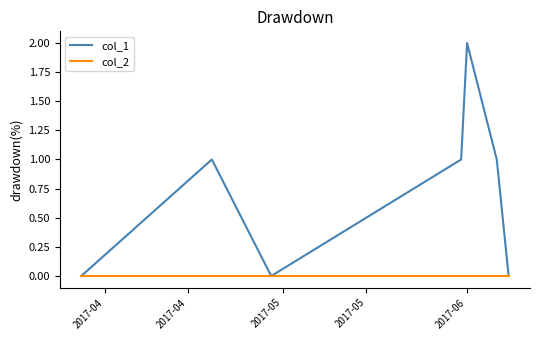

Which series has the largest total across all categories?

col_1